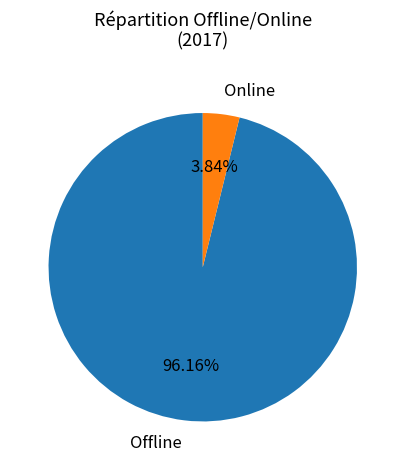

Which has a higher value, Online or Offline?

Offline